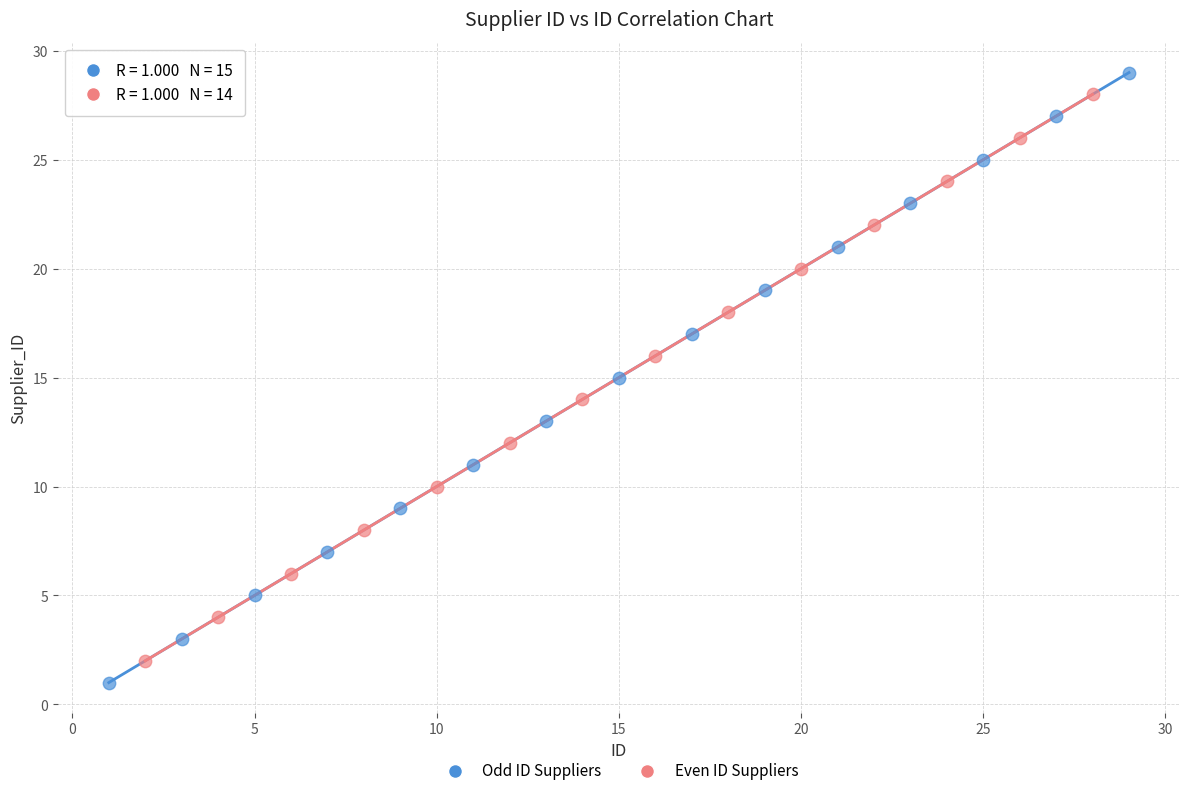

Which series has the widest spread of Y values?

Odd ID Suppliers